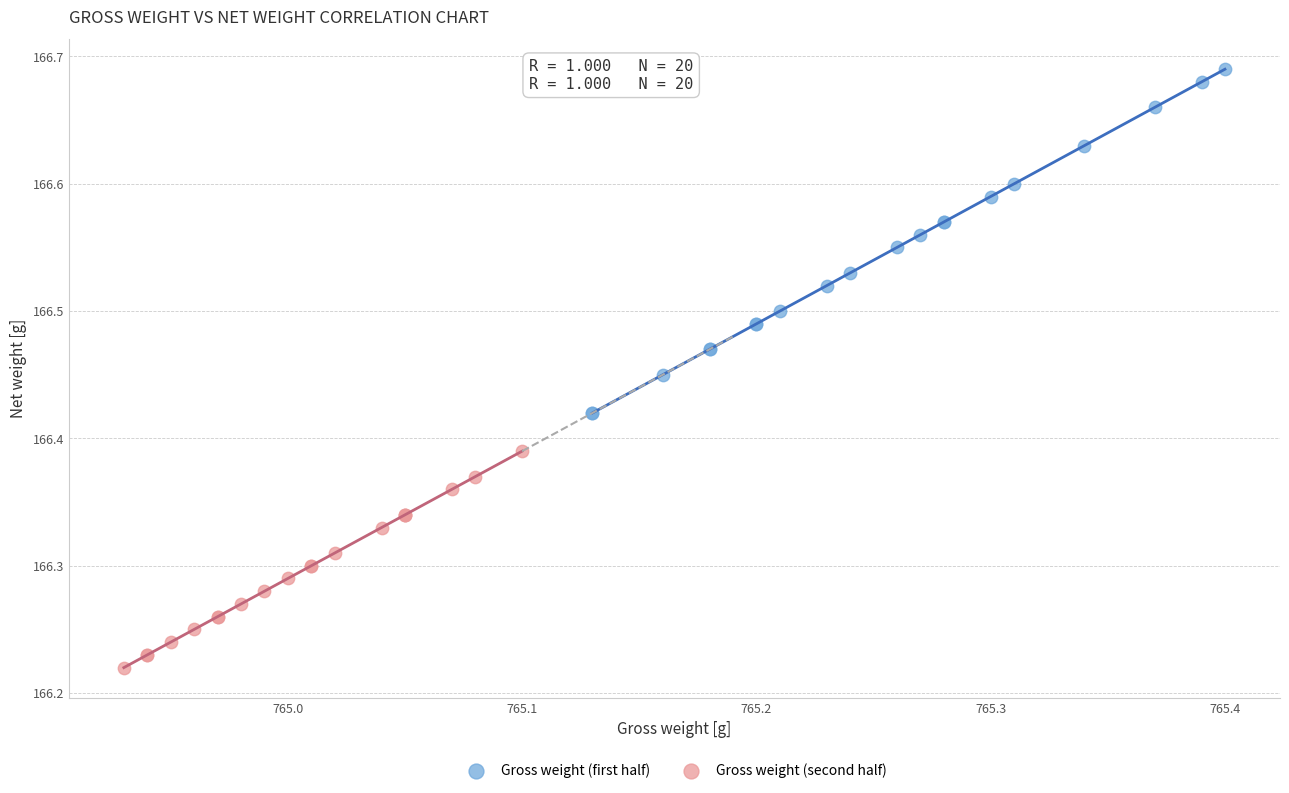

Which series has the largest Y range (max minus min)?

Gross weight (first half)